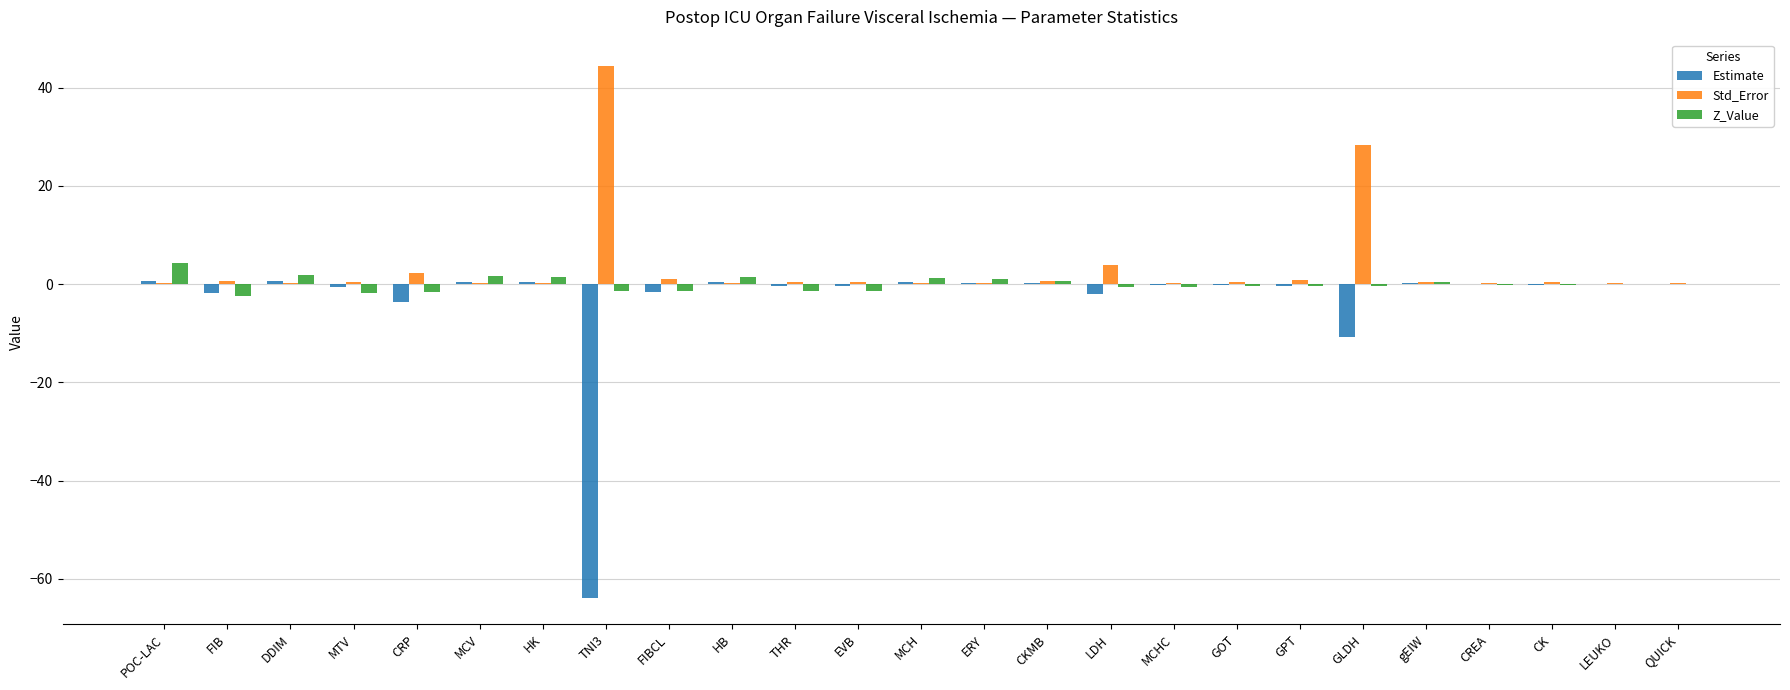

True or false: Std_Error has a value of 28.4 at GLDH.

True